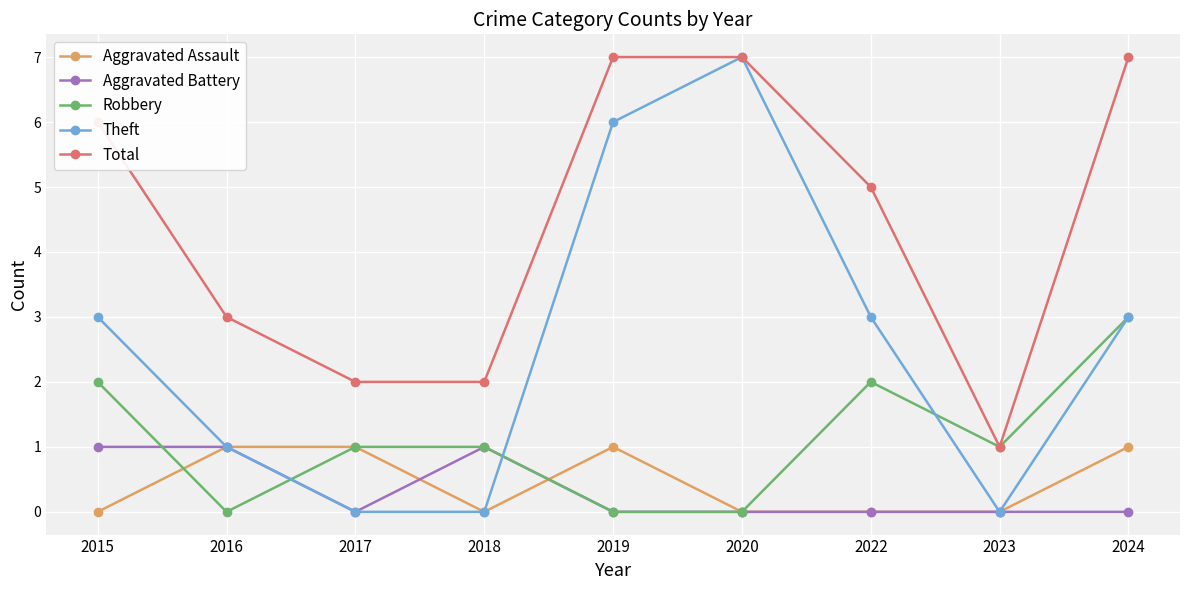

What are all the series names shown in the legend?

Aggravated Assault, Aggravated Battery, Robbery, Theft, Total